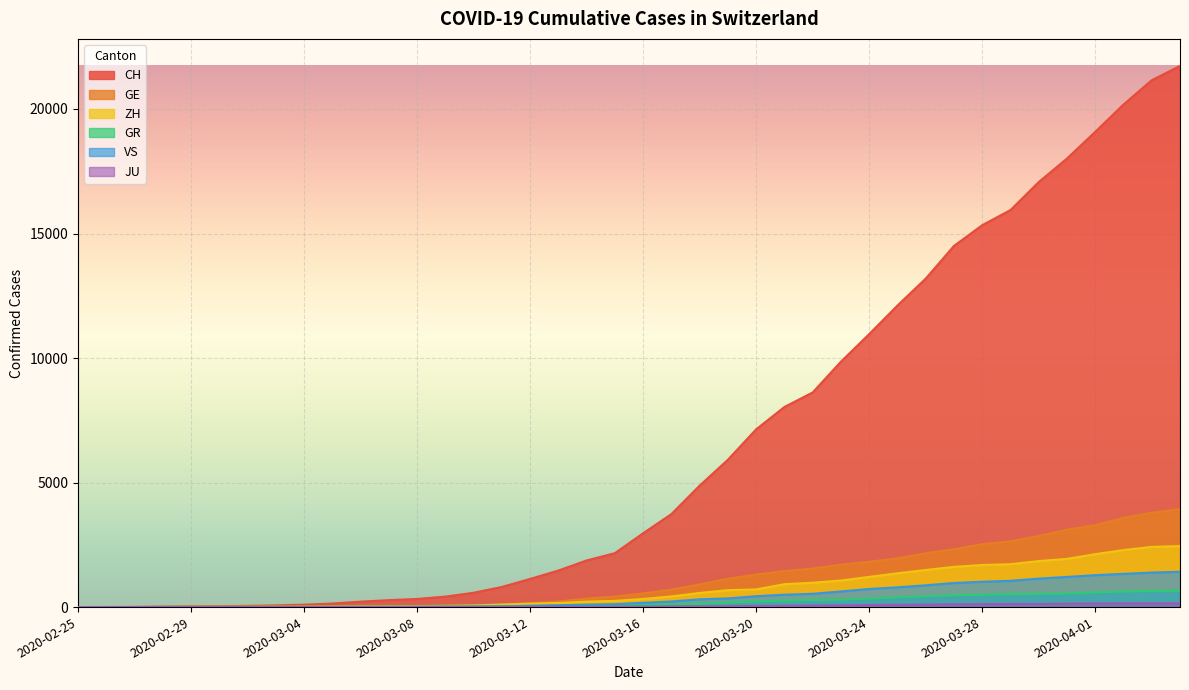

Is it true that GE equals 20 at 2020-03-05?

True